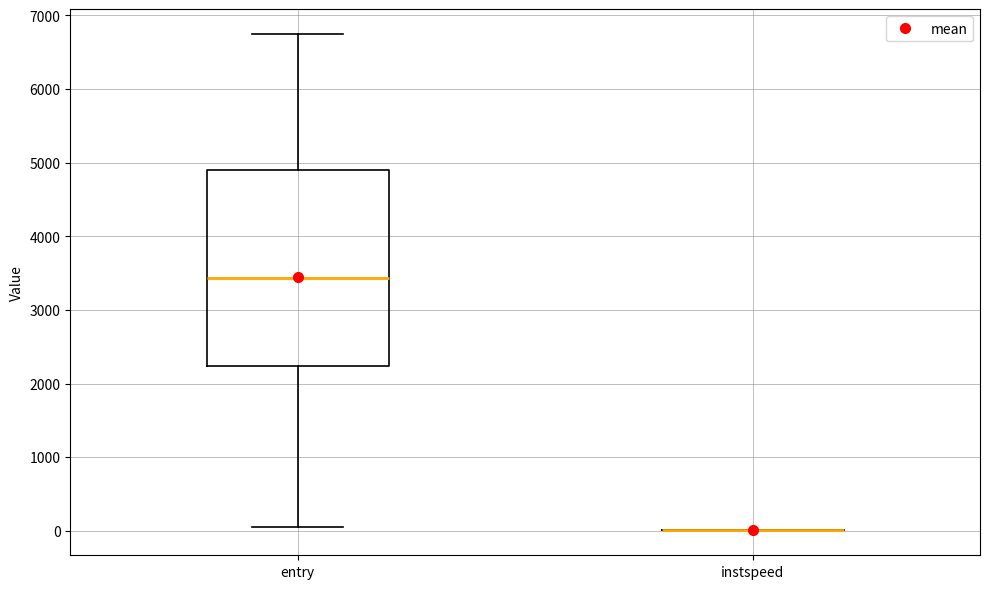

Which box is the tallest, from its lower edge to its upper edge?

entry